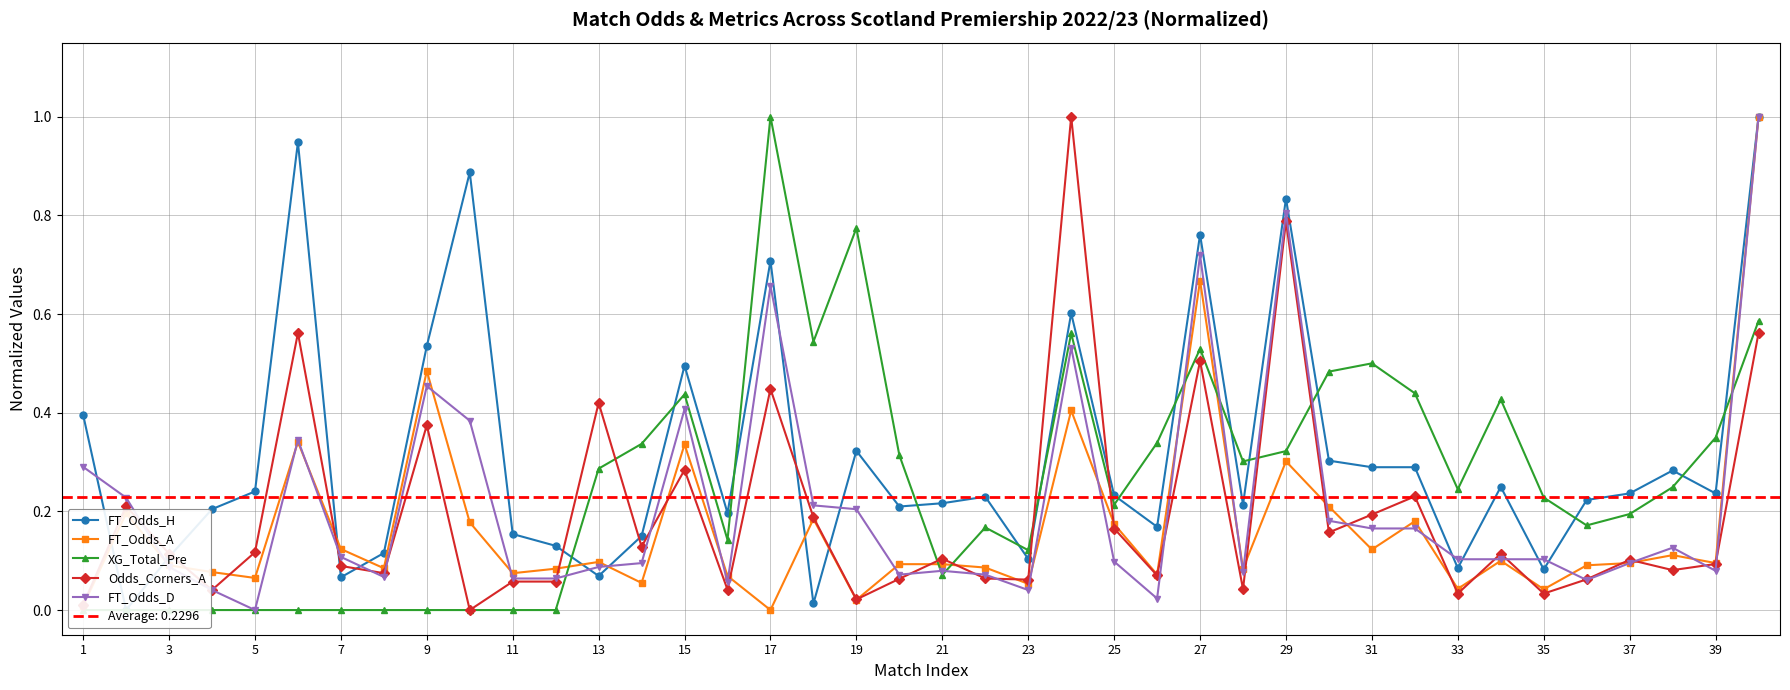

What is the maximum value for Odds_Corners_A?

1.0